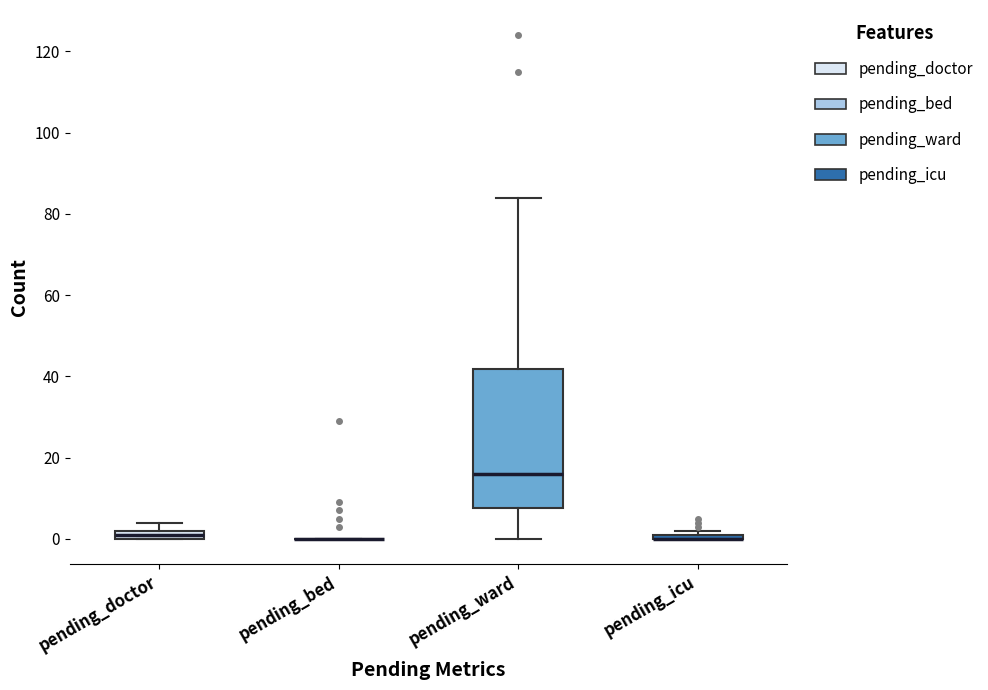

Which box is the tallest, from its lower edge to its upper edge?

pending_ward